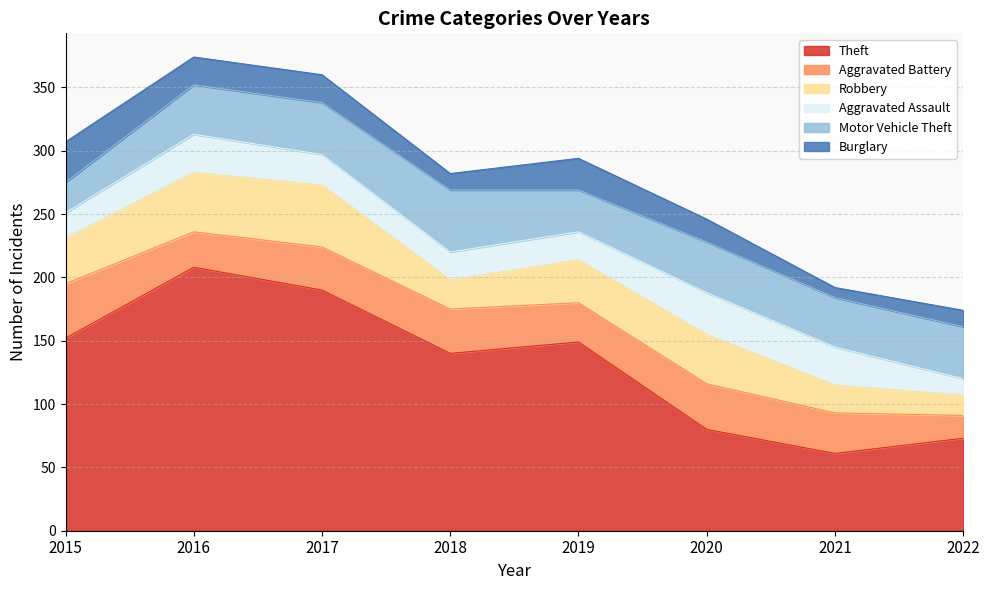

Reading left to right, list all the values displayed in this chart.

Theft: 152	208	190	140	149	80	61	73
Aggravated Battery: 43	28	34	35	31	36	32	18
Robbery: 36	47	49	23	34	39	22	16
Aggravated Assault: 20	30	24	22	22	33	30	13
Motor Vehicle Theft: 24	39	41	49	33	40	39	41
Burglary: 32	22	22	13	25	18	8	13